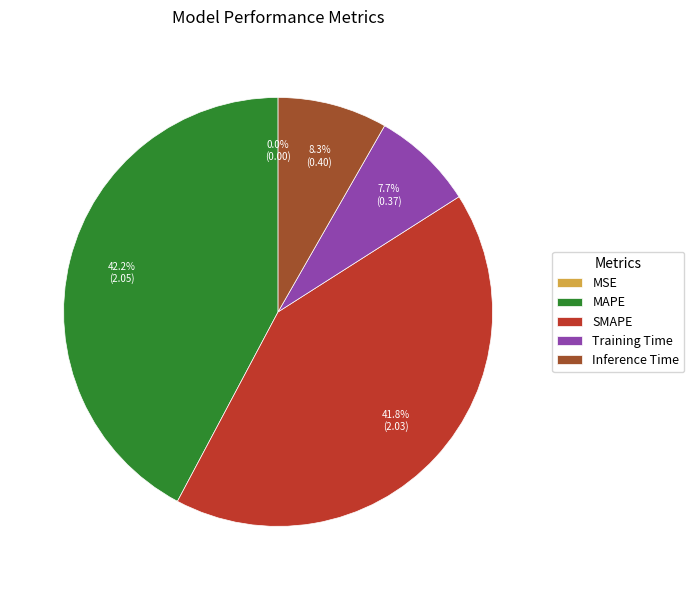

Which has a higher value, SMAPE or Inference Time?

SMAPE